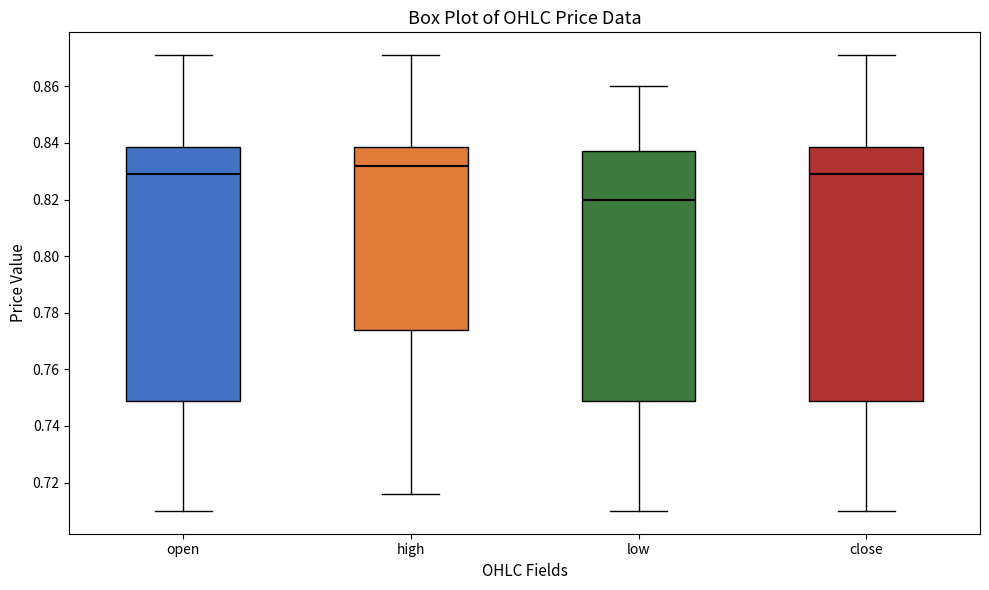

Reading left to right, transcribe this box plot: for each box, give where its median line is, the range the box spans, and where its two whiskers end, as read against the y-axis. The values are not printed on the chart, so give them approximately, as read against the axis.

open: median 0.830, box 0.750 to 0.838, whiskers 0.710 to 0.872
high: median 0.832, box 0.774 to 0.838, whiskers 0.716 to 0.872
low: median 0.820, box 0.750 to 0.838, whiskers 0.710 to 0.860
close: median 0.830, box 0.750 to 0.838, whiskers 0.710 to 0.872